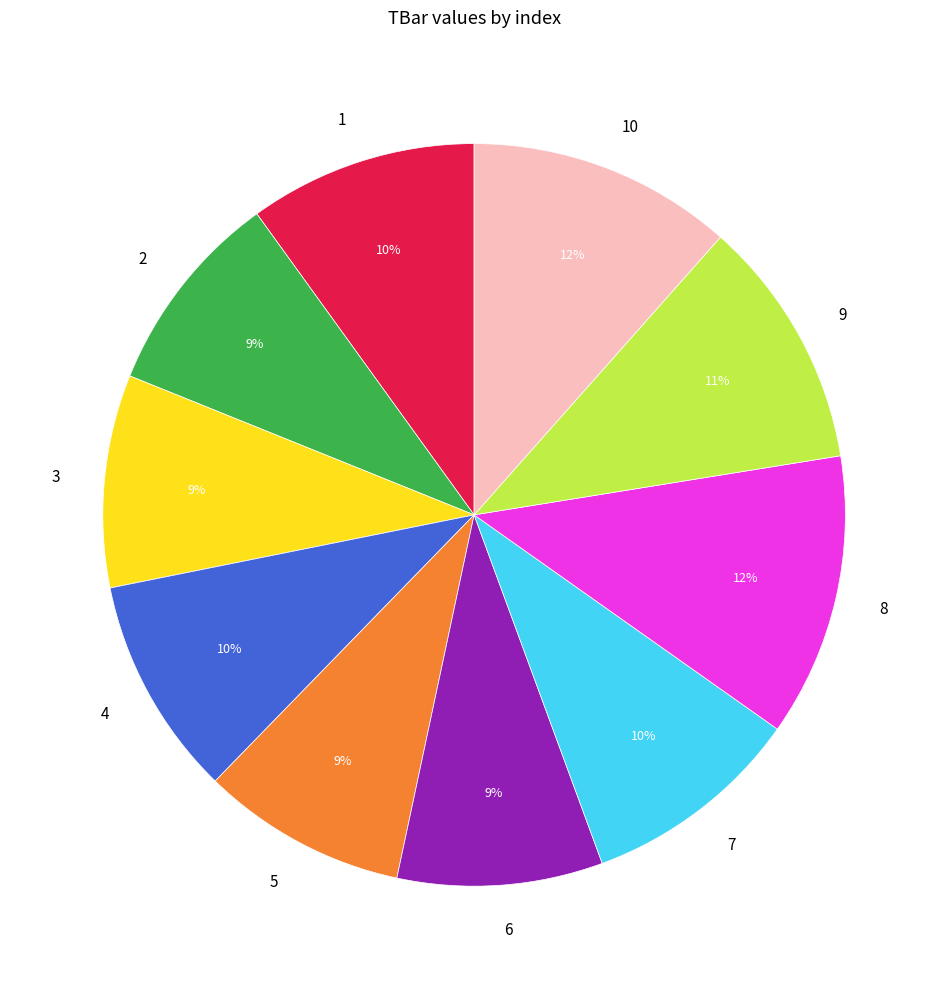

Does any single category account for the majority?

No